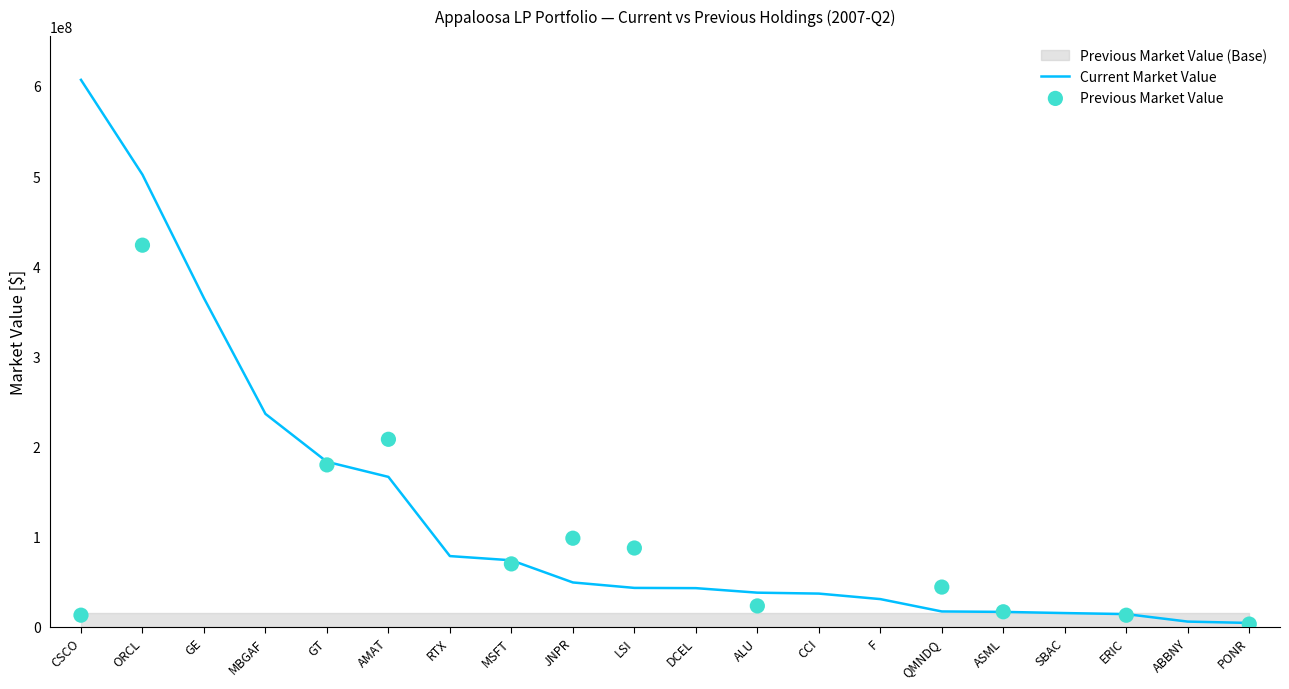

What is the total value across all series at ASML?

33832997